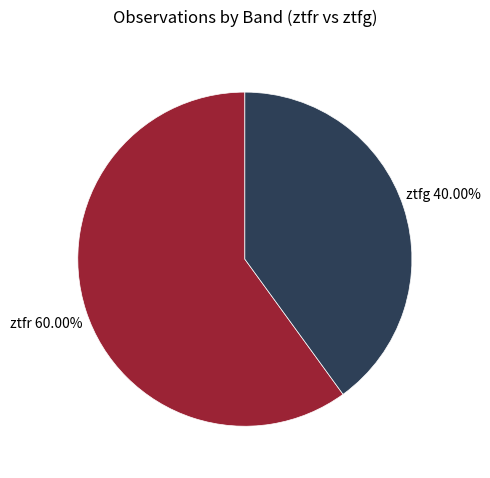

Is there a majority slice in this chart?

Yes